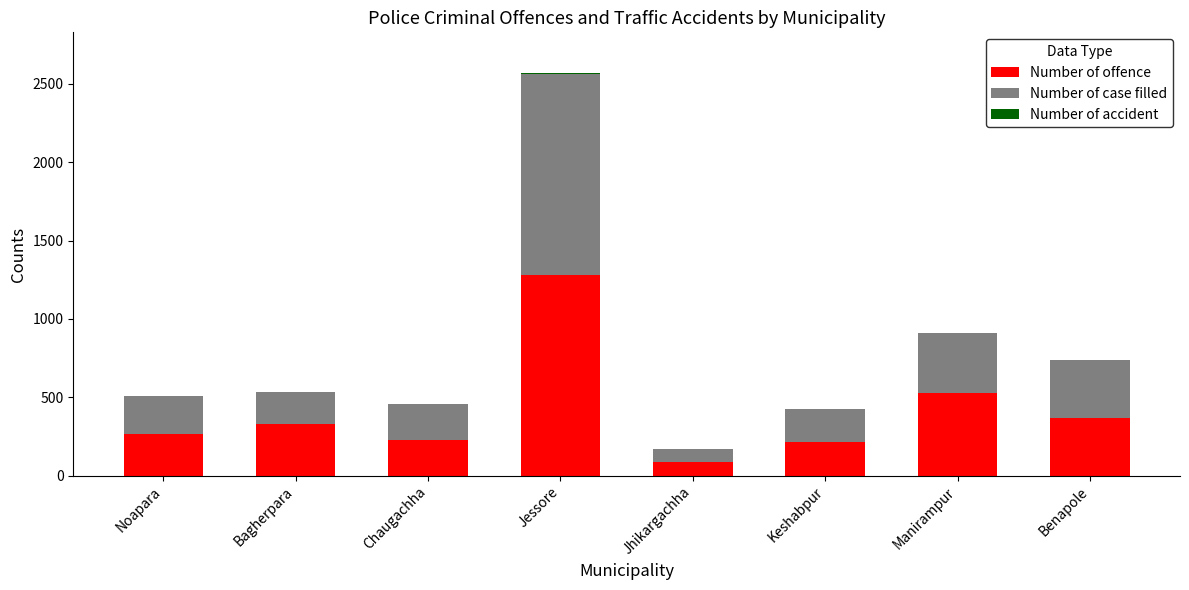

What is the total value across all series at Jhikargachha?

172